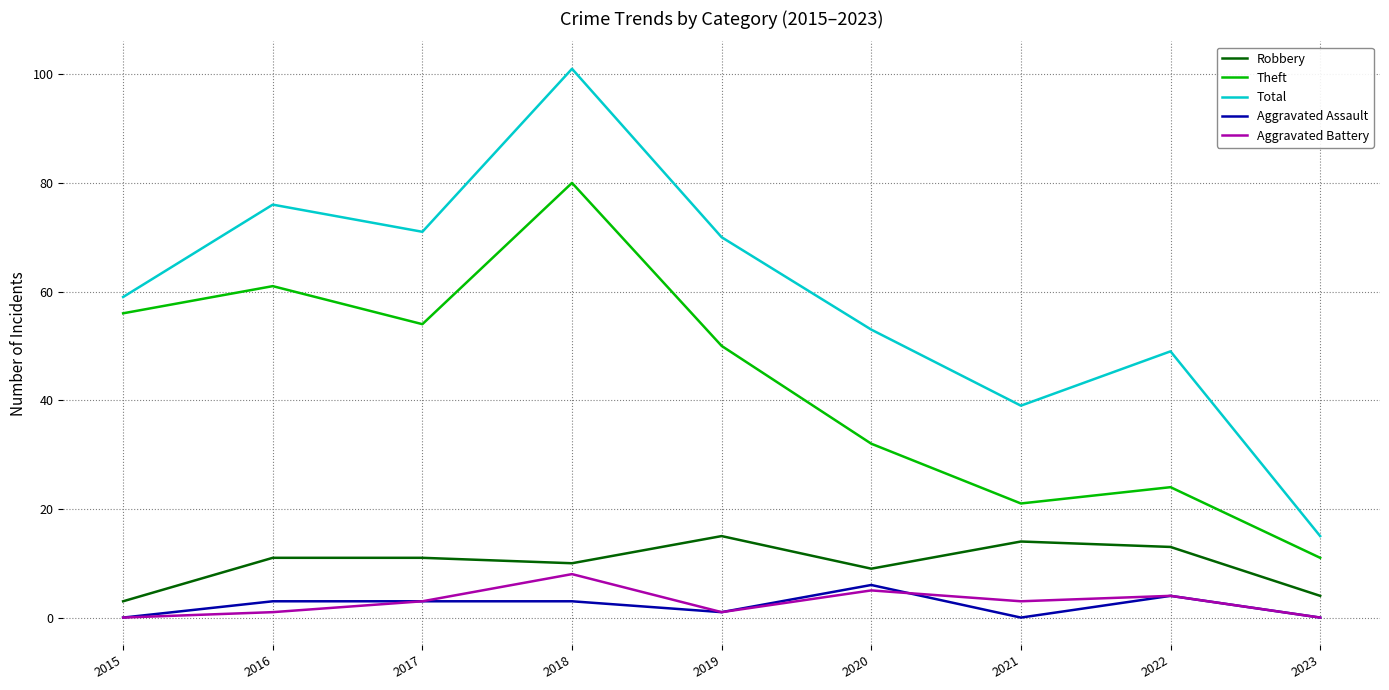

Reading left to right, list all the values displayed in this chart.

Robbery: 3	11	11	10	15	9	14	13	4
Theft: 56	61	54	80	50	32	21	24	11
Total: 59	76	71	101	70	53	39	49	15
Aggravated Assault: 0	3	3	3	1	6	0	4	0
Aggravated Battery: 0	1	3	8	1	5	3	4	0